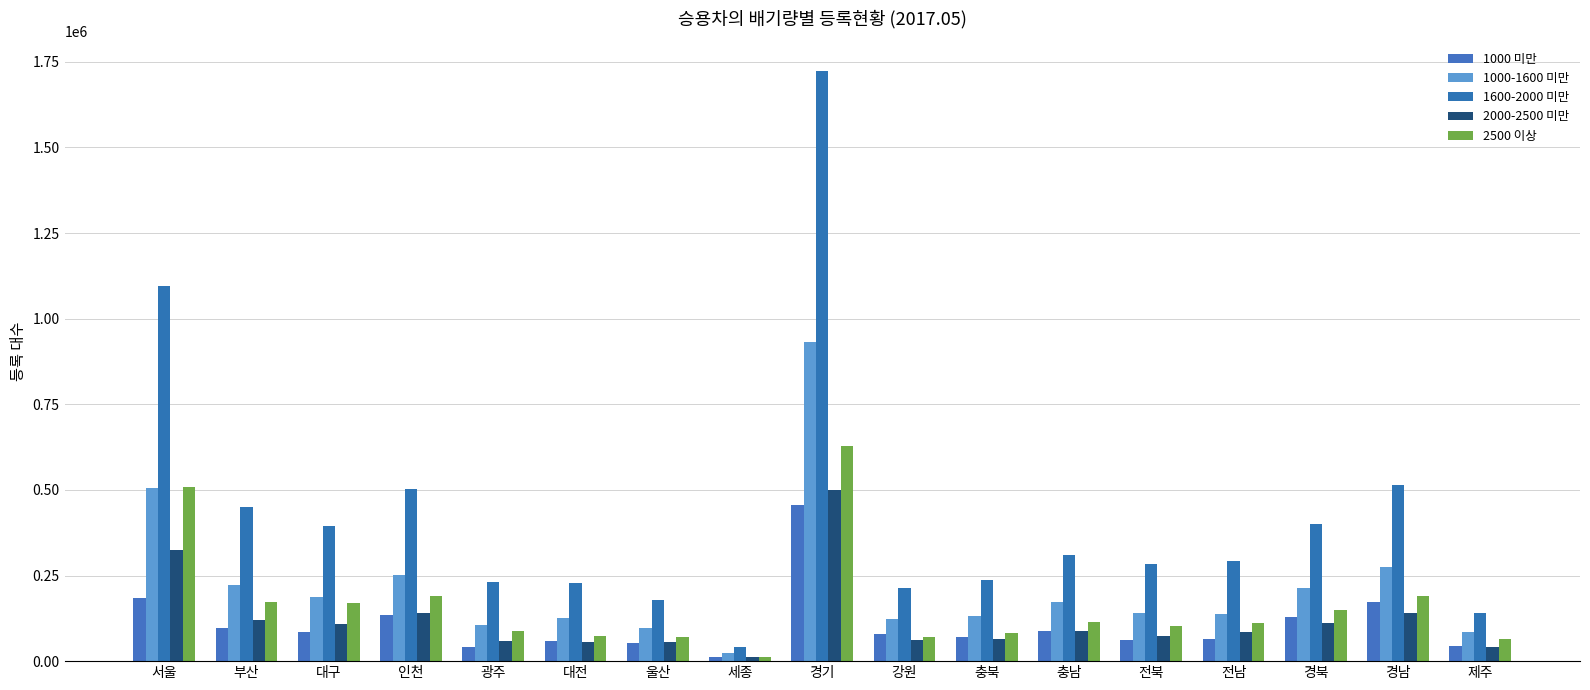

Rank the series at 충남 from lowest to highest value.

2000-2500 미만, 1000 미만, 2500 이상, 1000-1600 미만, 1600-2000 미만